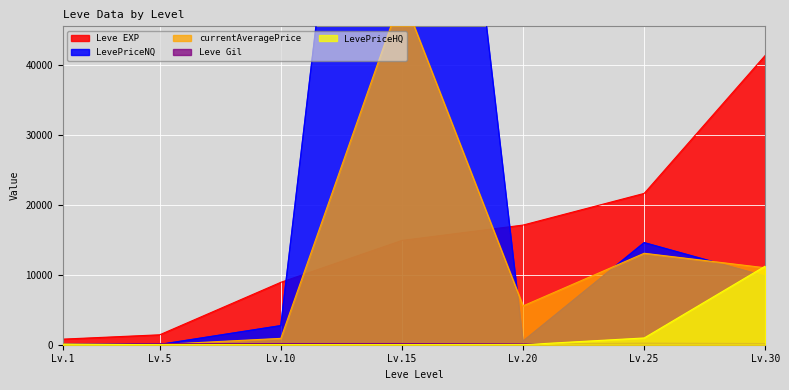

The value of Leve EXP at Lv.20 is 30704.3. True or false?

False